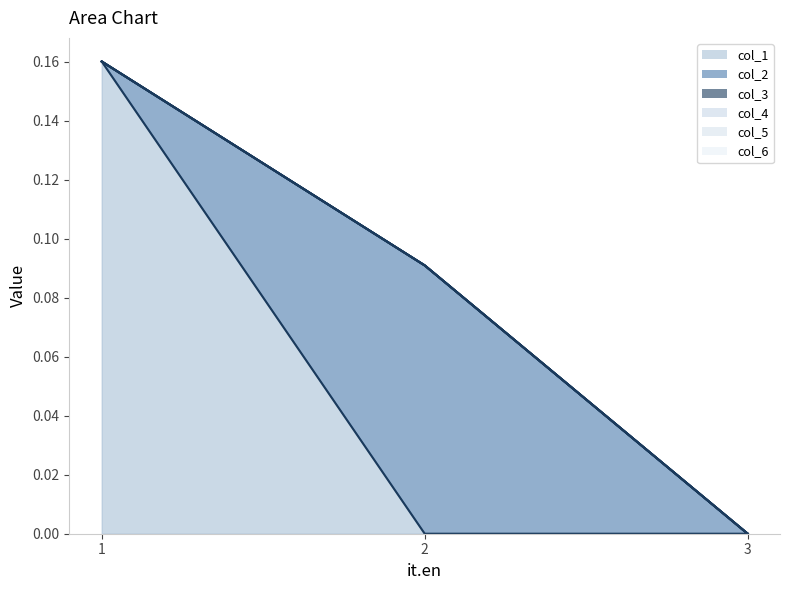

True or false: col_1_line has a value of -0.0 at 2.

False